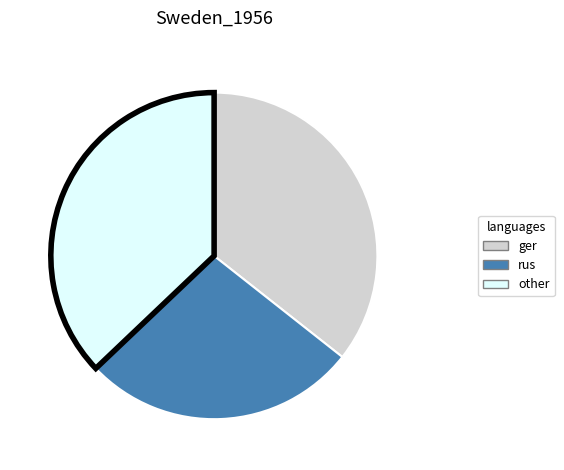

Does any single category account for the majority?

No